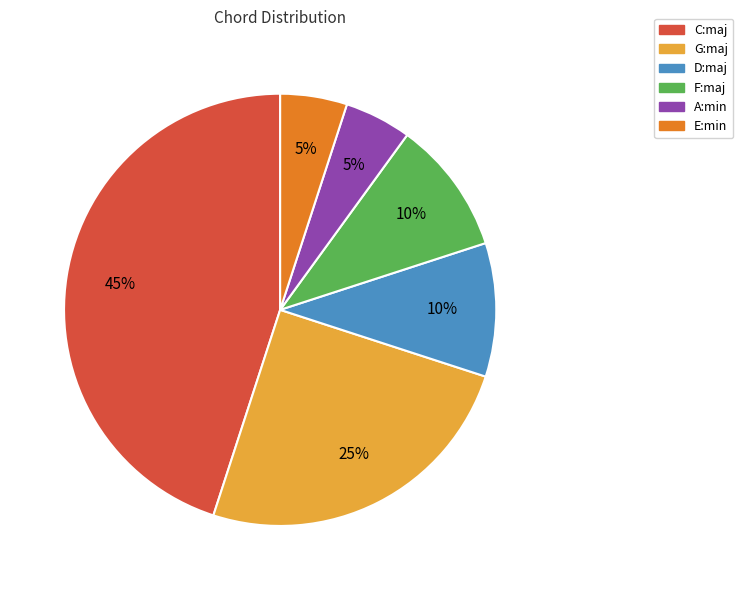

How many segments does this pie chart have?

6